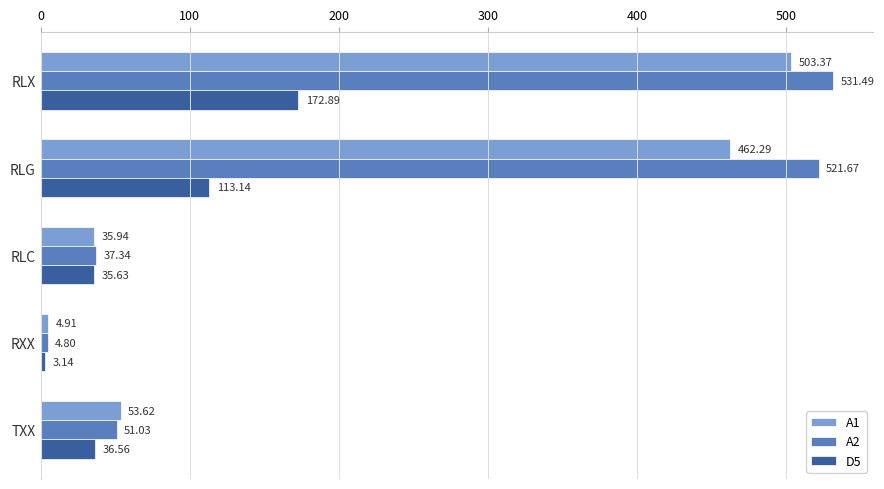

Which series has the largest range (max minus min)?

A2